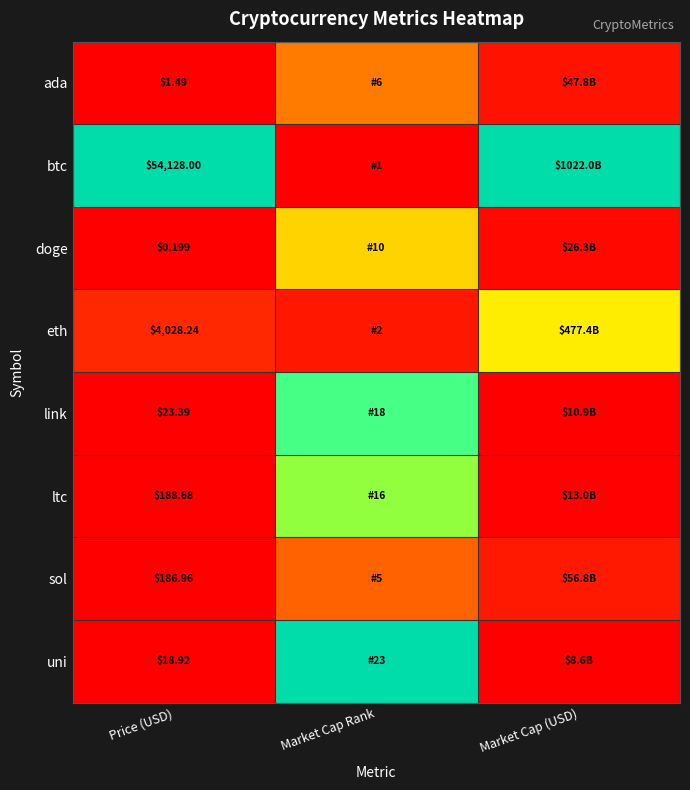

At Price (USD), list the series in order from largest to smallest.

btc, eth, ltc, sol, link, uni, ada, doge